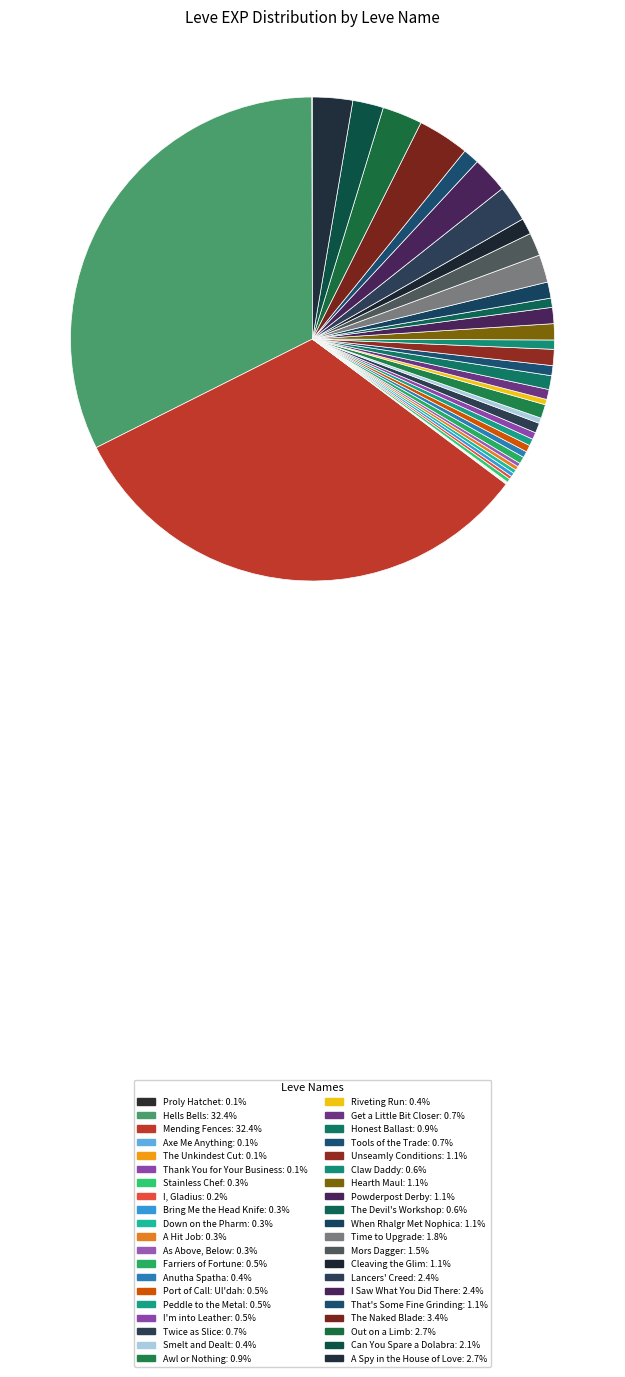

Does any single category account for the majority?

No